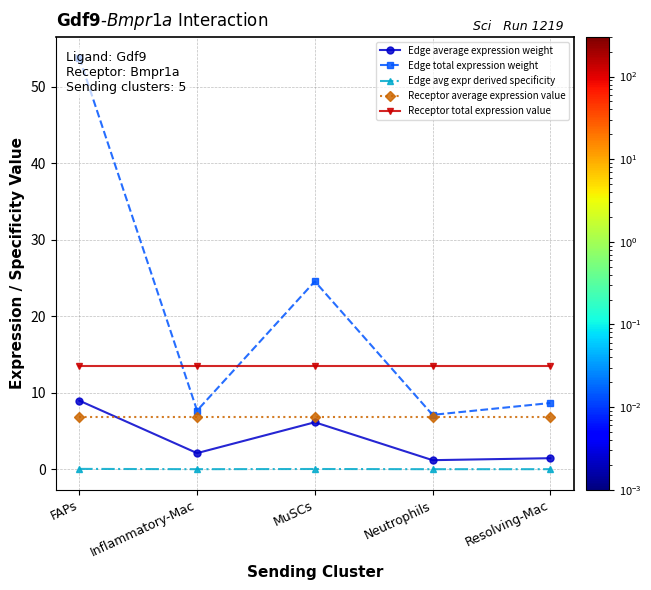

At which label is Edge average expression weight closest to 5?

MuSCs